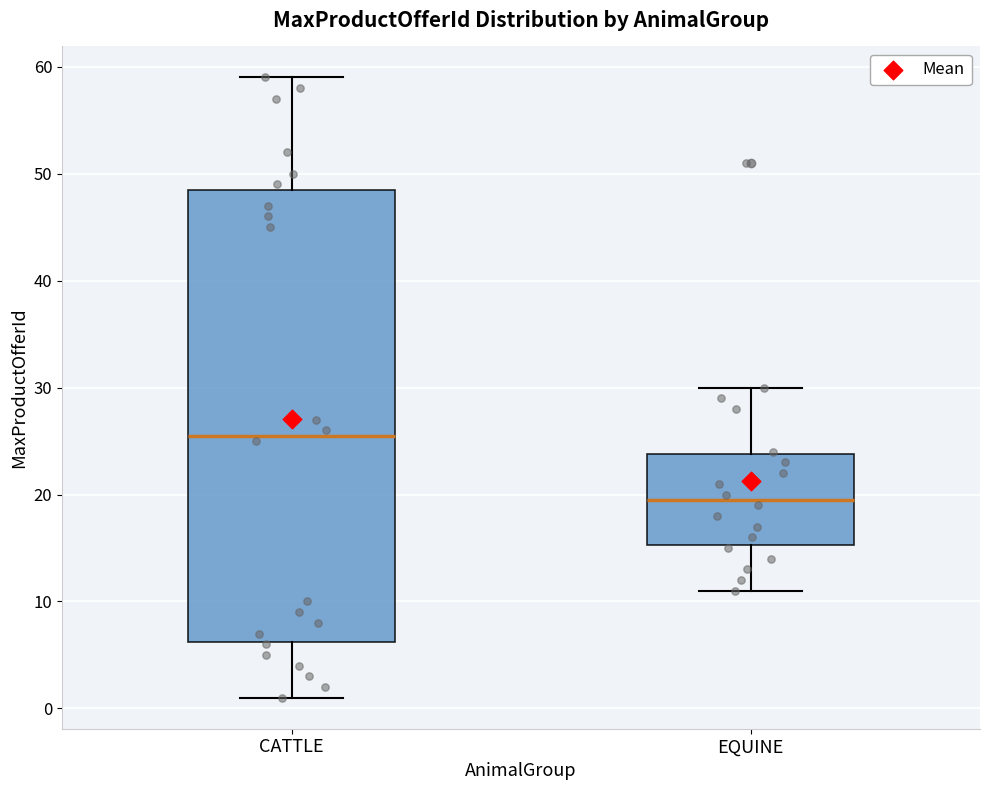

Reading left to right, read every box against the y-axis: the position of its median line, the range the box covers, and the ends of its whiskers. The values are not printed on the chart, so give them approximately, as read against the axis.

CATTLE: median 26, box 6 to 49, whiskers 1 to 59
EQUINE: median 20, box 15 to 24, whiskers 11 to 30